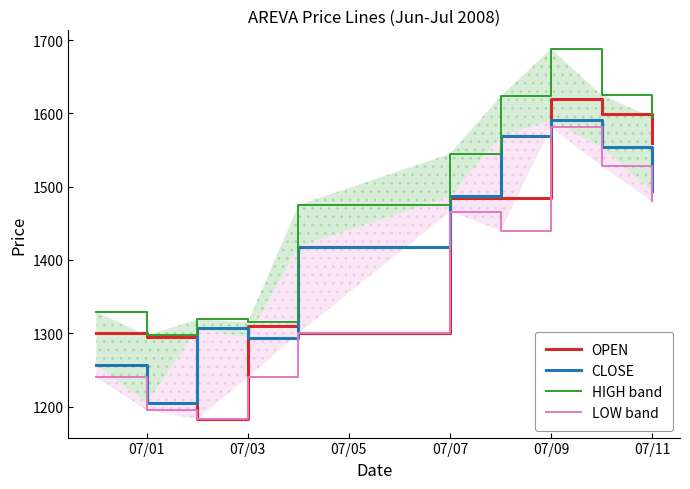

Which category has the highest value in the OPEN series?

07/09